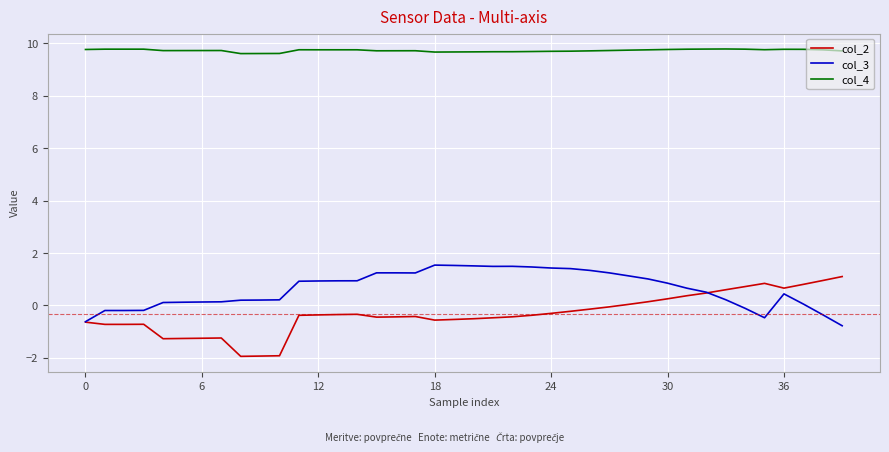

True or false: col_3 and col_4 intersect in this chart.

False